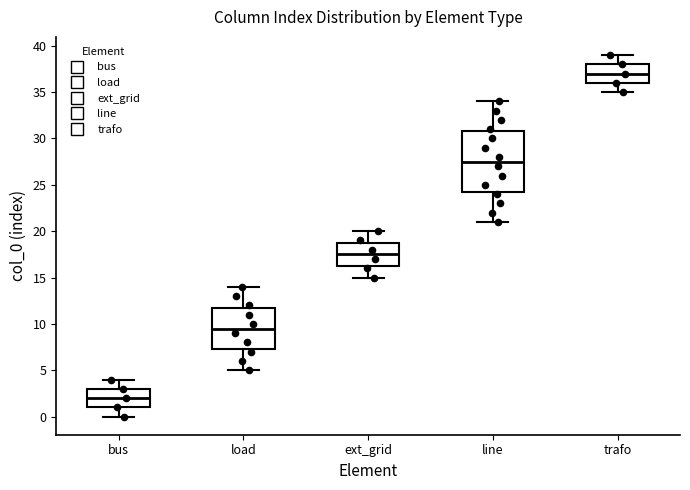

Which box has the lowest median line?

bus